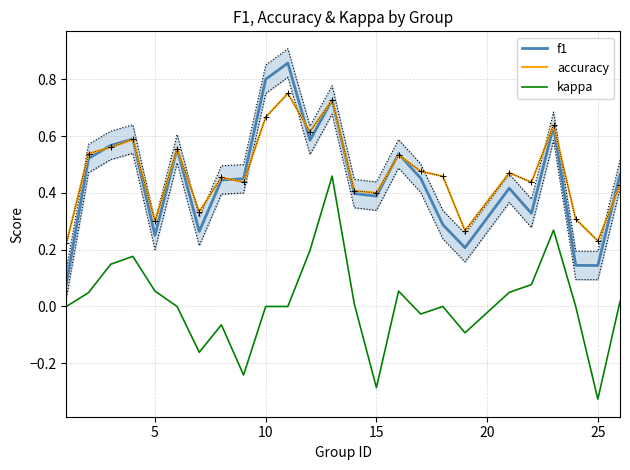

True or false: f1 and kappa intersect in this chart.

False